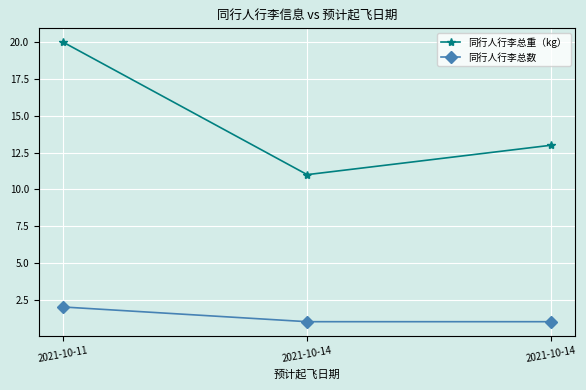

Does the chart display data point markers on the line(s)?

Yes